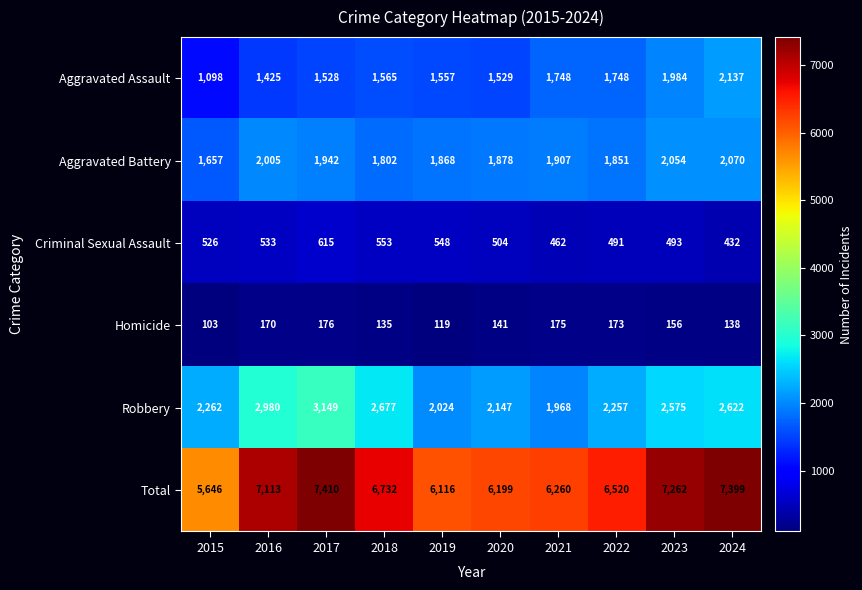

List the series in order of their peak value, highest first.

Total, Robbery, Aggravated Assault, Aggravated Battery, Criminal Sexual Assault, Homicide